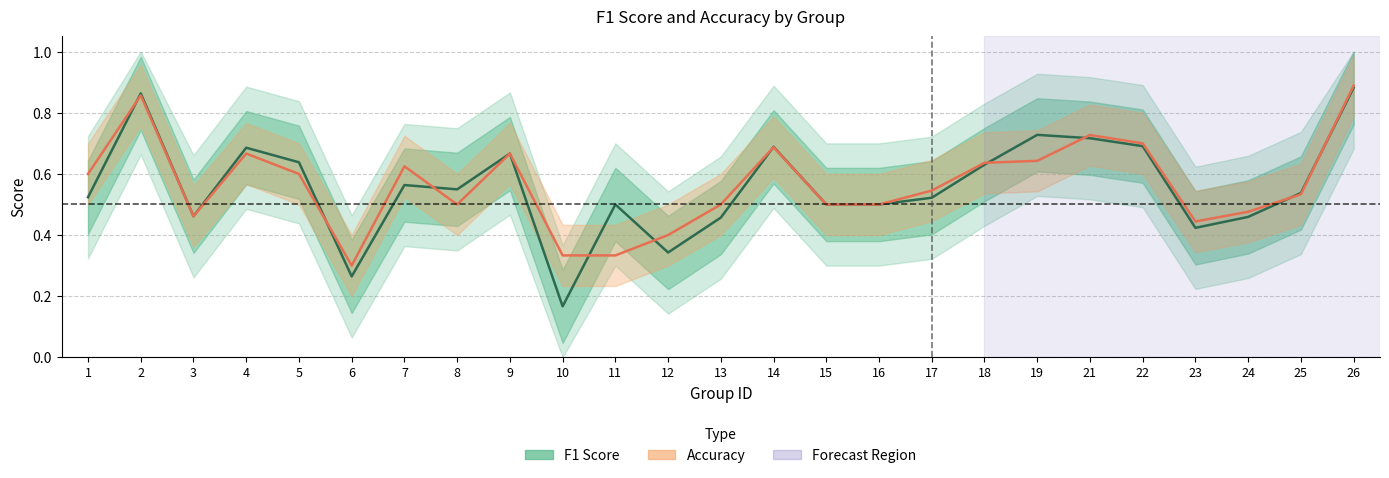

What is the spread (max minus min) of values at 11?

0.2